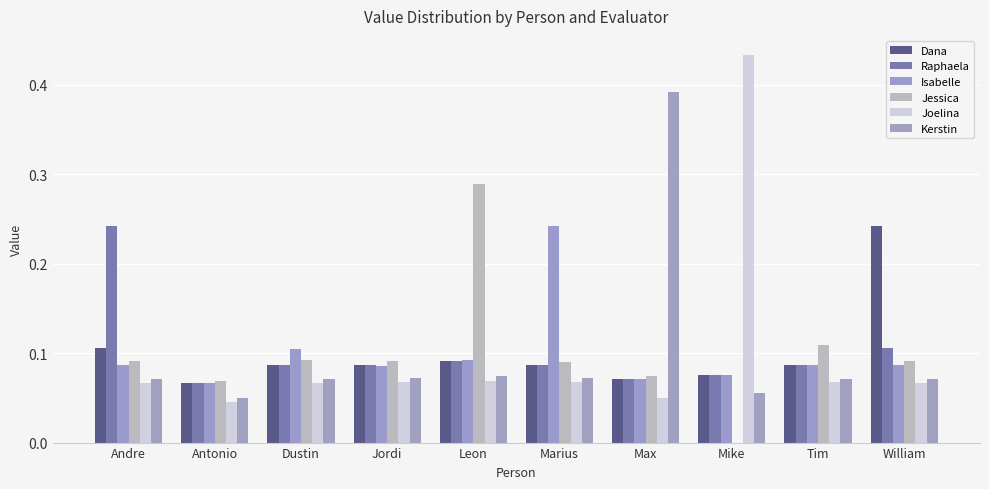

Reading left to right, transcribe all the data shown in this chart.

Dana: 0.1	0.1	0.1	0.1	0.1	0.1	0.1	0.1	0.1	0.2
Raphaela: 0.2	0.1	0.1	0.1	0.1	0.1	0.1	0.1	0.1	0.1
Isabelle: 0.1	0.1	0.1	0.1	0.1	0.2	0.1	0.1	0.1	0.1
Jessica: 0.1	0.1	0.1	0.1	0.3	0.1	0.1	0.0	0.1	0.1
Joelina: 0.1	0.0	0.1	0.1	0.1	0.1	0.0	0.4	0.1	0.1
Kerstin: 0.1	0.0	0.1	0.1	0.1	0.1	0.4	0.1	0.1	0.1